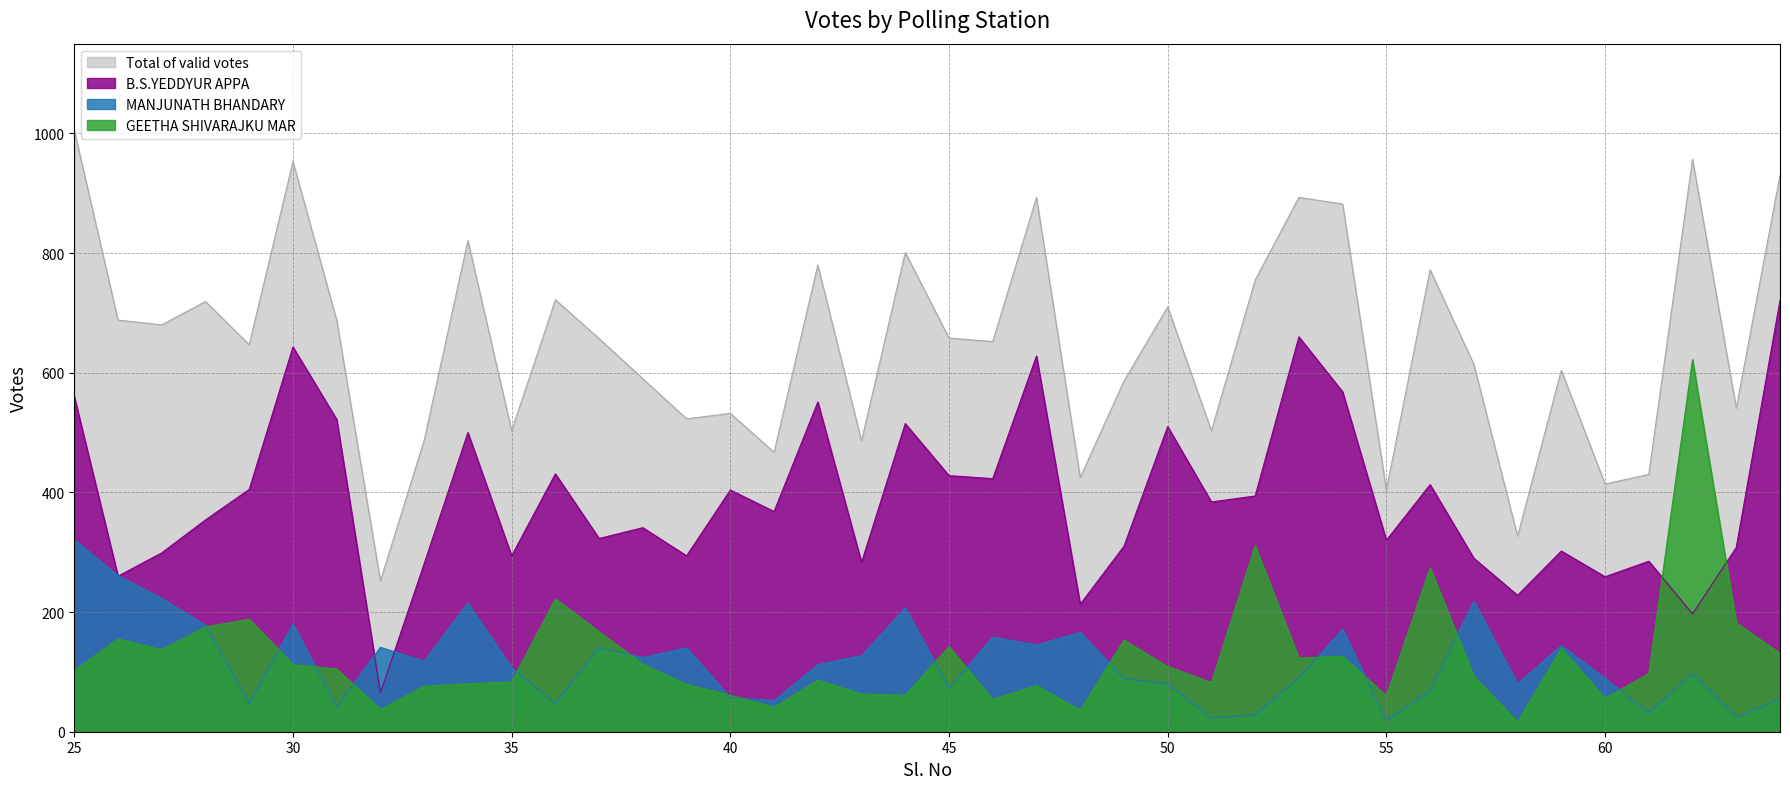

What is the minimum value for GEETHA SHIVARAJKU MAR?

16